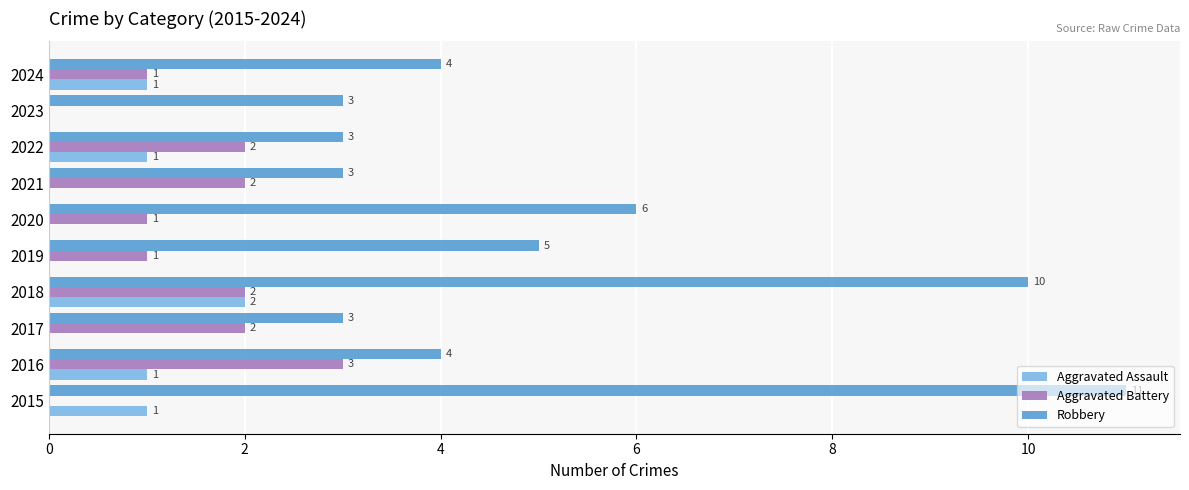

How many Aggravated Battery values are between 1 and 2?

7